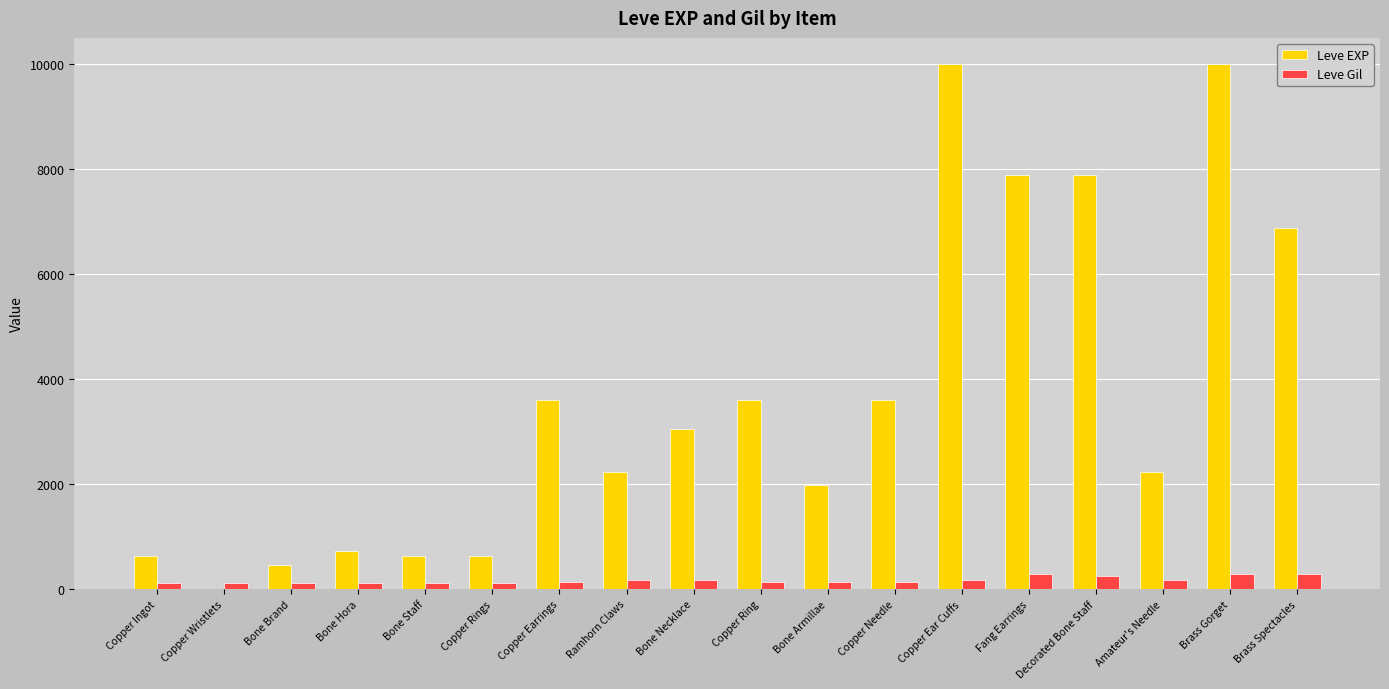

The Leve EXP series shows 3600 at Copper Earrings. True or false?

True